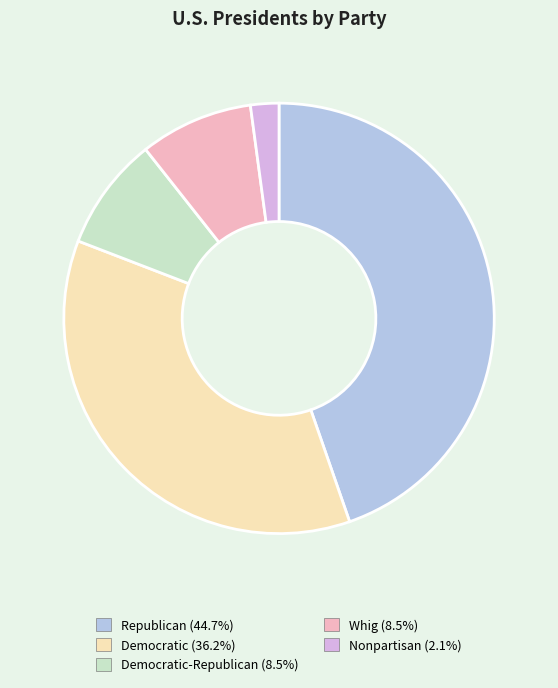

Does any single category account for the majority?

No